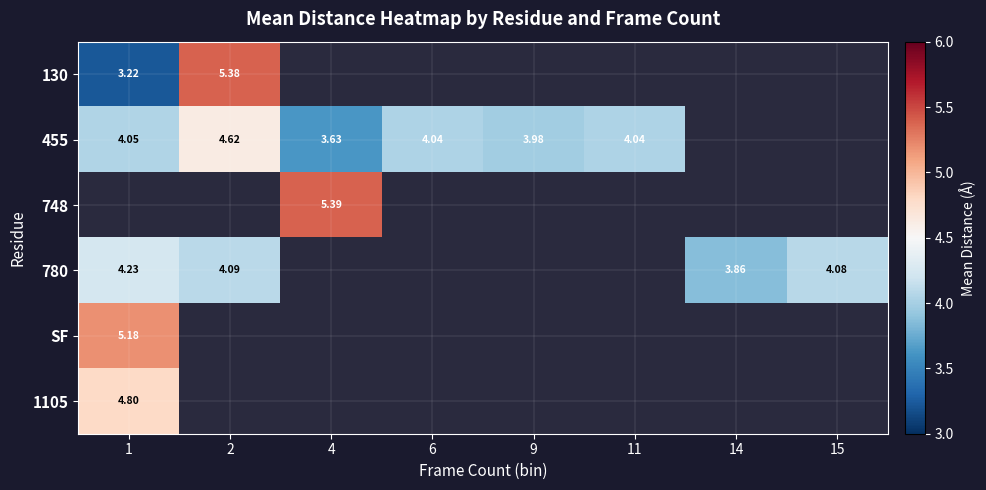

At which label is 780 closest to 4?

15